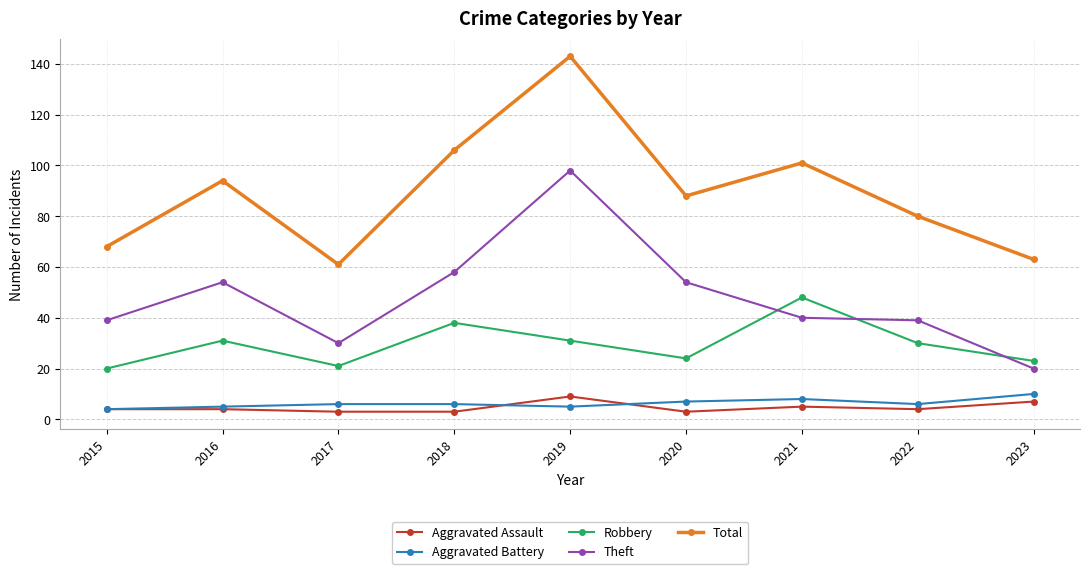

True or false: Theft and Total intersect in this chart.

False